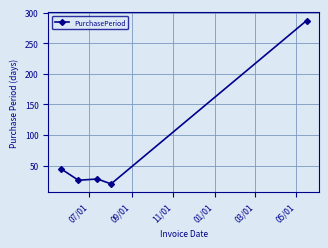

Reading left to right, transcribe all the data shown in this chart.

45	26	28	20	287